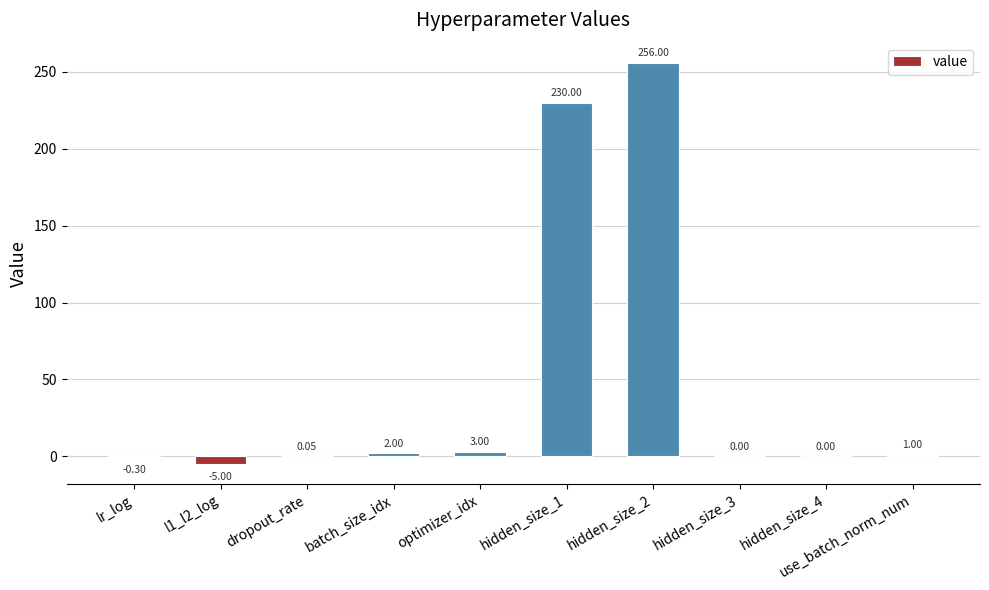

Which has a higher value, optimizer_idx or l1_l2_log?

optimizer_idx